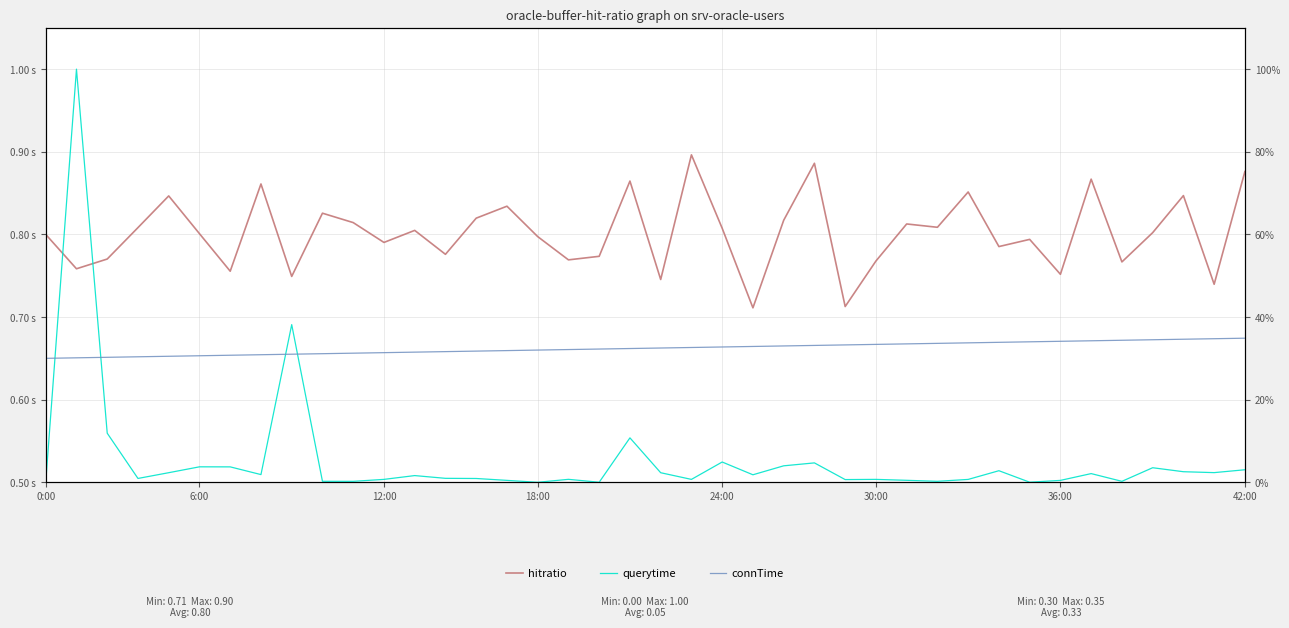

What is the lowest value of the connTime series?

0.3